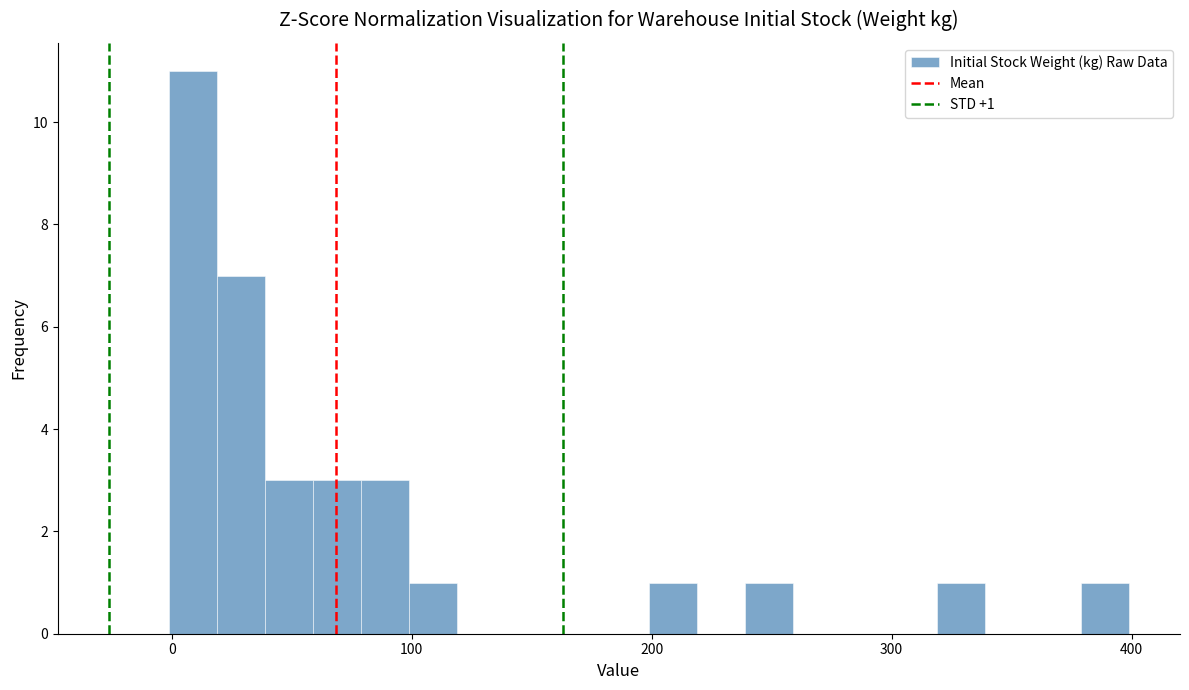

Read against the x-axis, roughly where is the centre of the tallest bar?

10